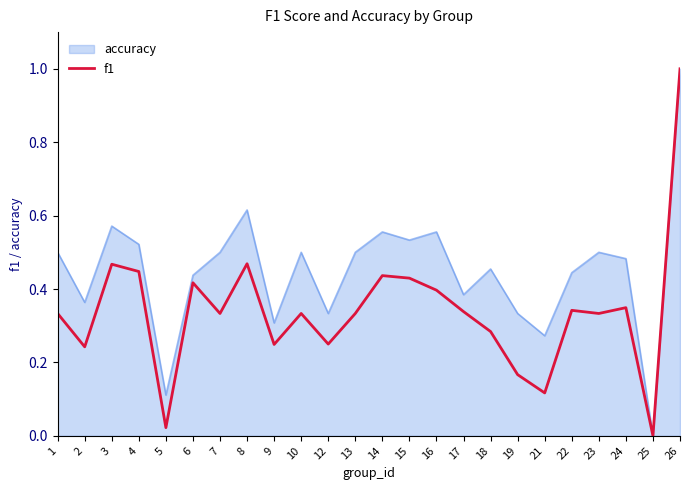

What is the maximum value for f1?

1.0